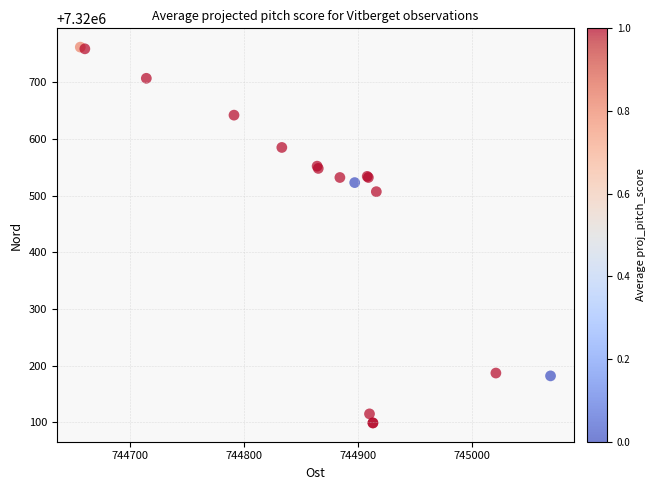

What Y value in the scatter plot is closest to 7320430?

7320507